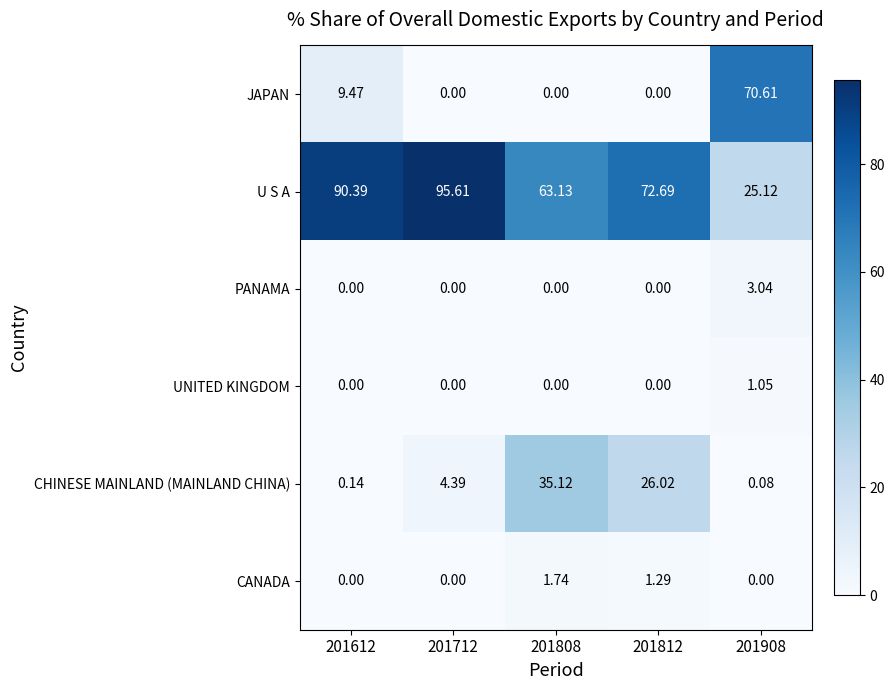

Is the value of PANAMA at 201808 greater than the value of CHINESE MAINLAND (MAINLAND CHINA) at 201908?

No